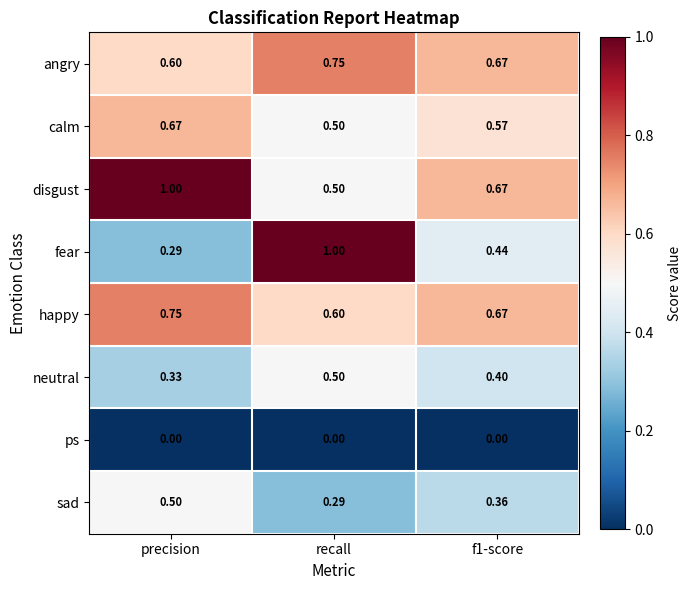

At which label is fear closest to 0?

precision